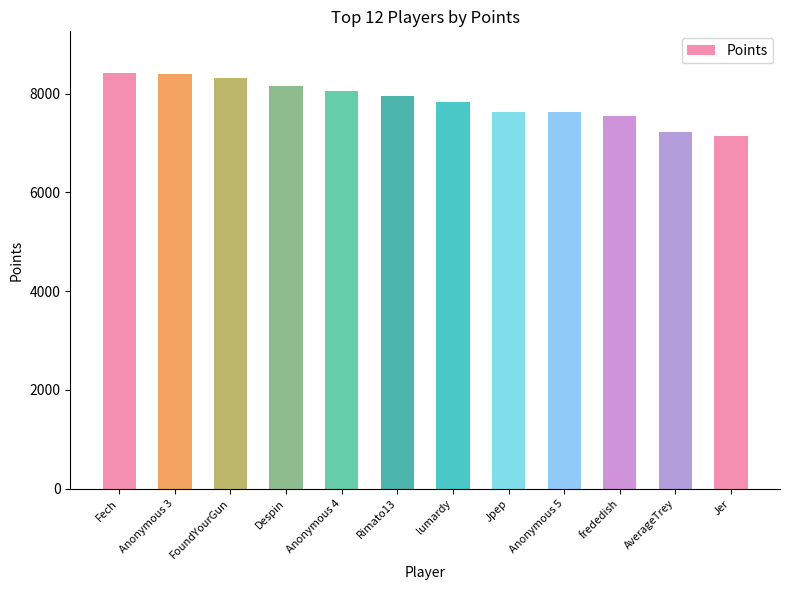

What is the greatest value displayed?

8418